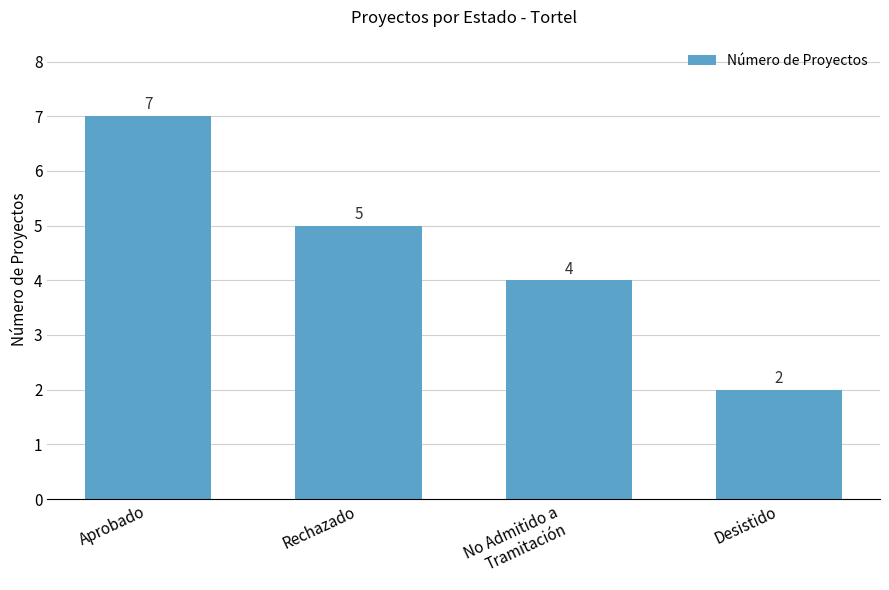

Is it true that the value at Aprobado is 10?

False